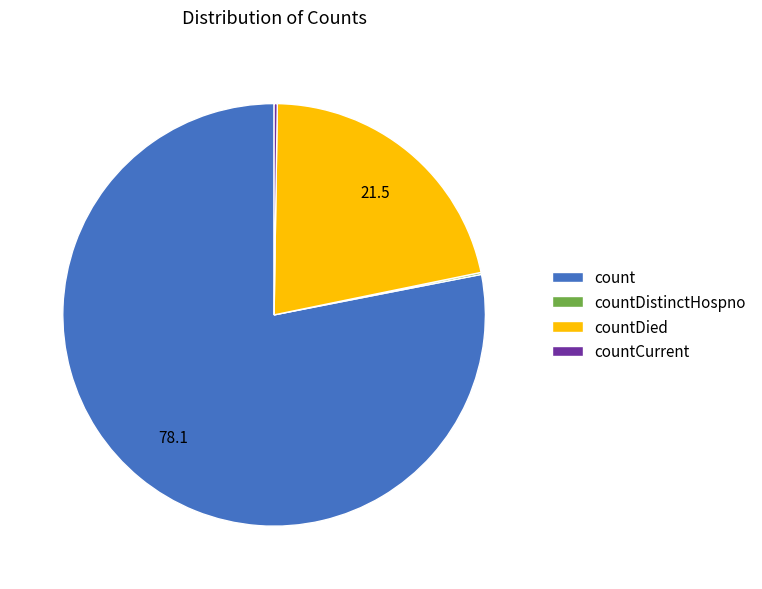

Which has a higher value, countDied or count?

count